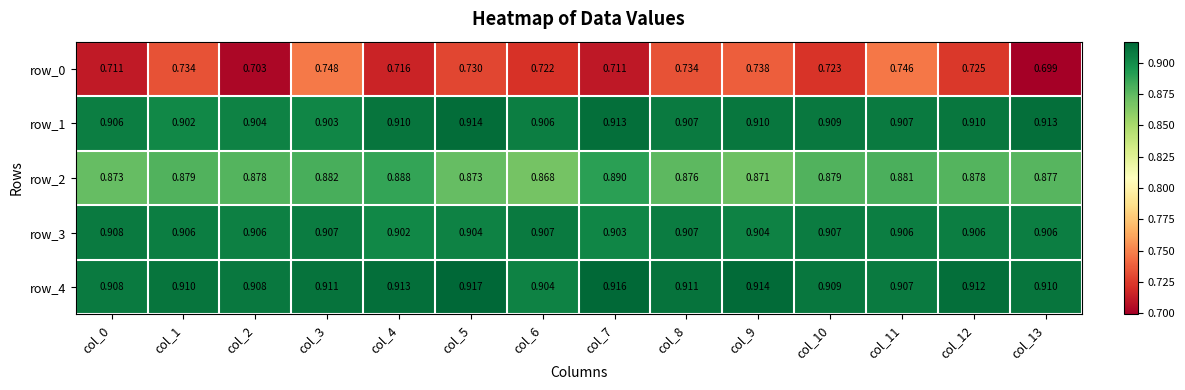

Is the value of row_0 at col_12 greater than the value of row_1 at col_4?

No